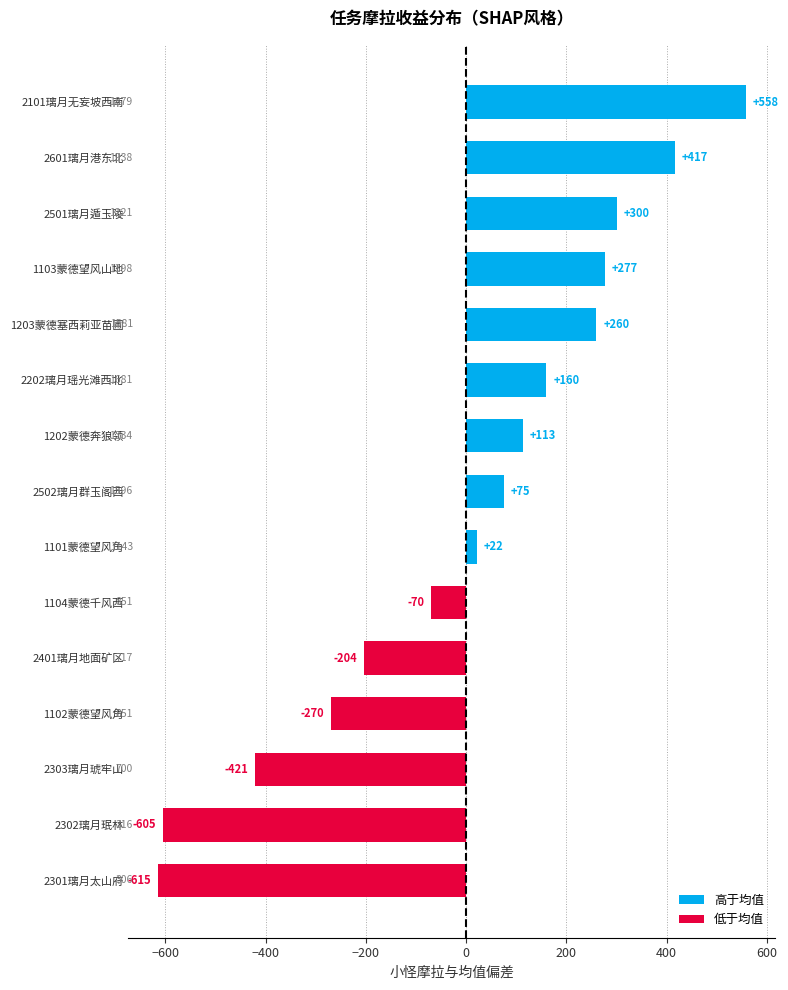

How many bars are there in total?

15